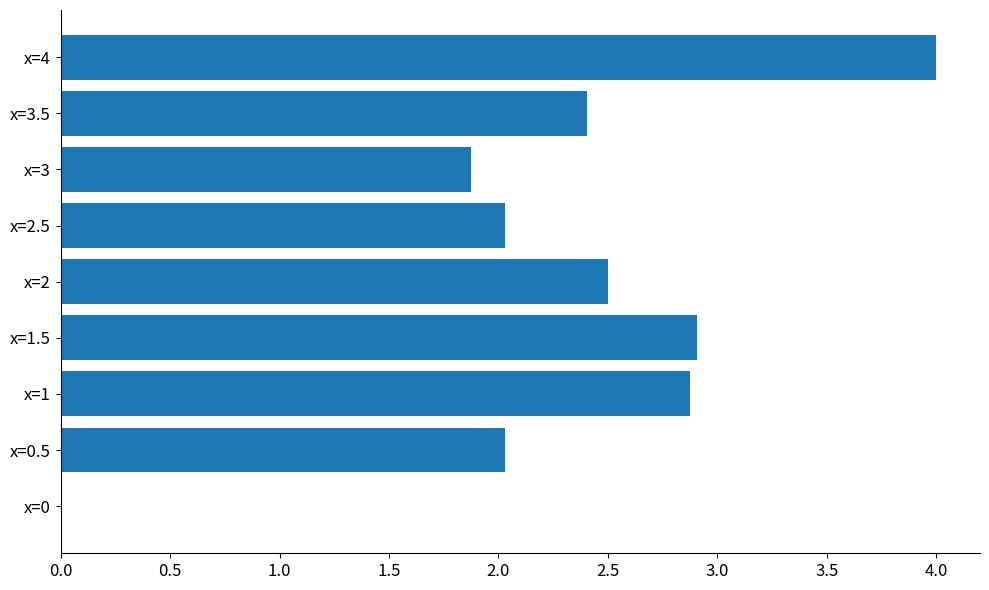

How many values are above zero?

8